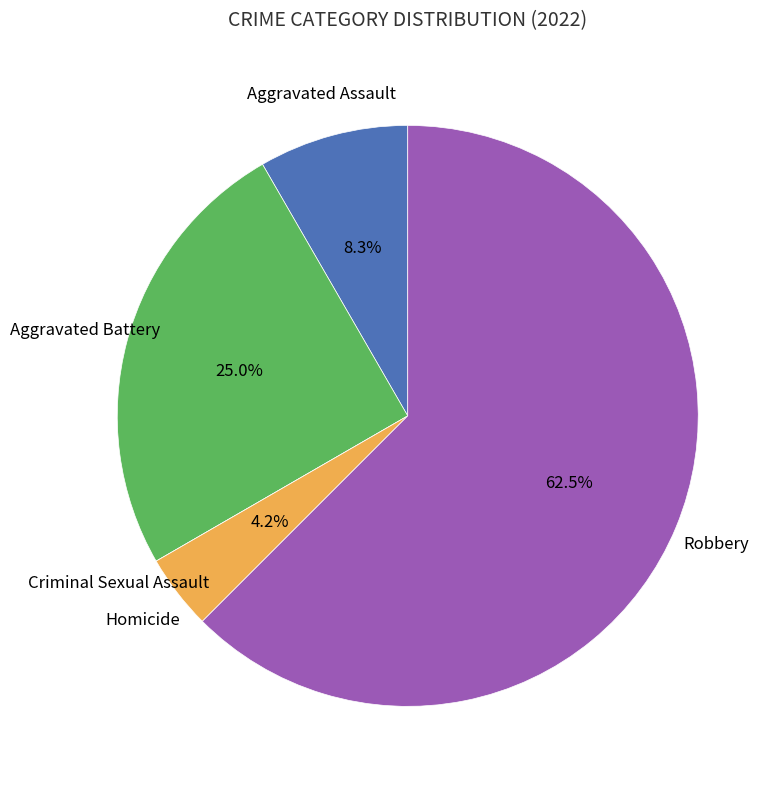

True or false: Aggravated Assault accounts for 23% of the total.

False